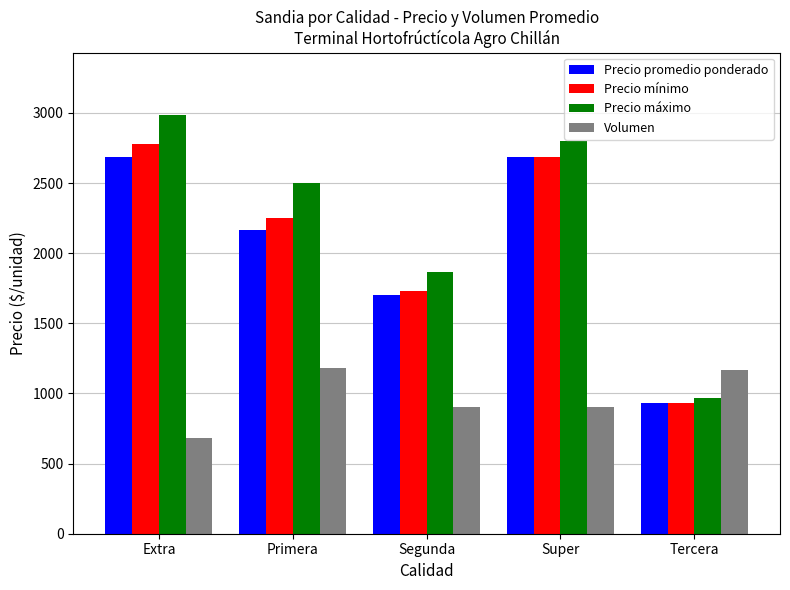

At how many categories does at least one series exceed 2928?

1